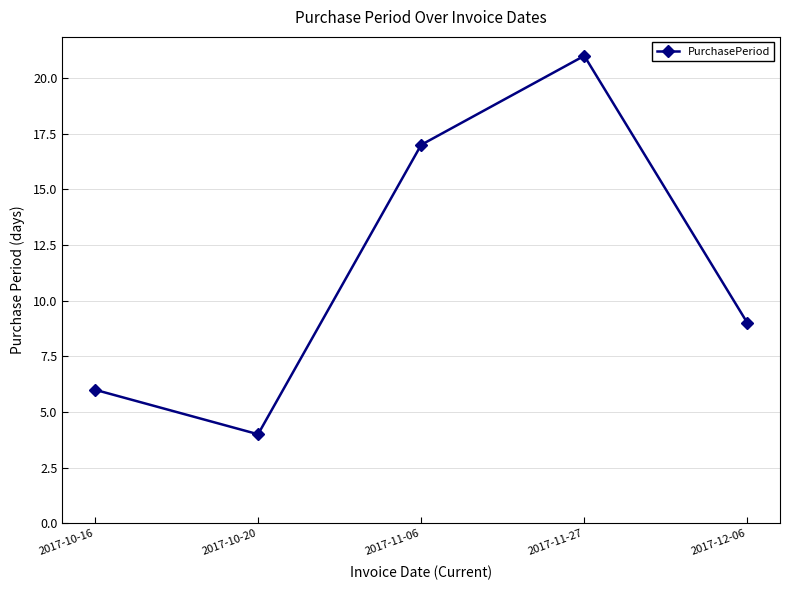

Approximately how many times larger is the value at 2017-10-16 compared to 2017-11-06?

0.4